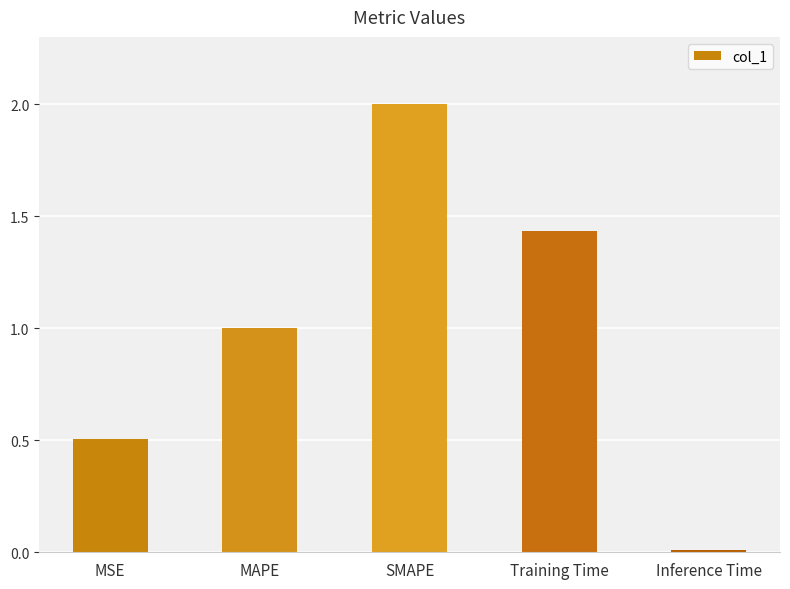

Which label corresponds to the largest value in the chart?

SMAPE